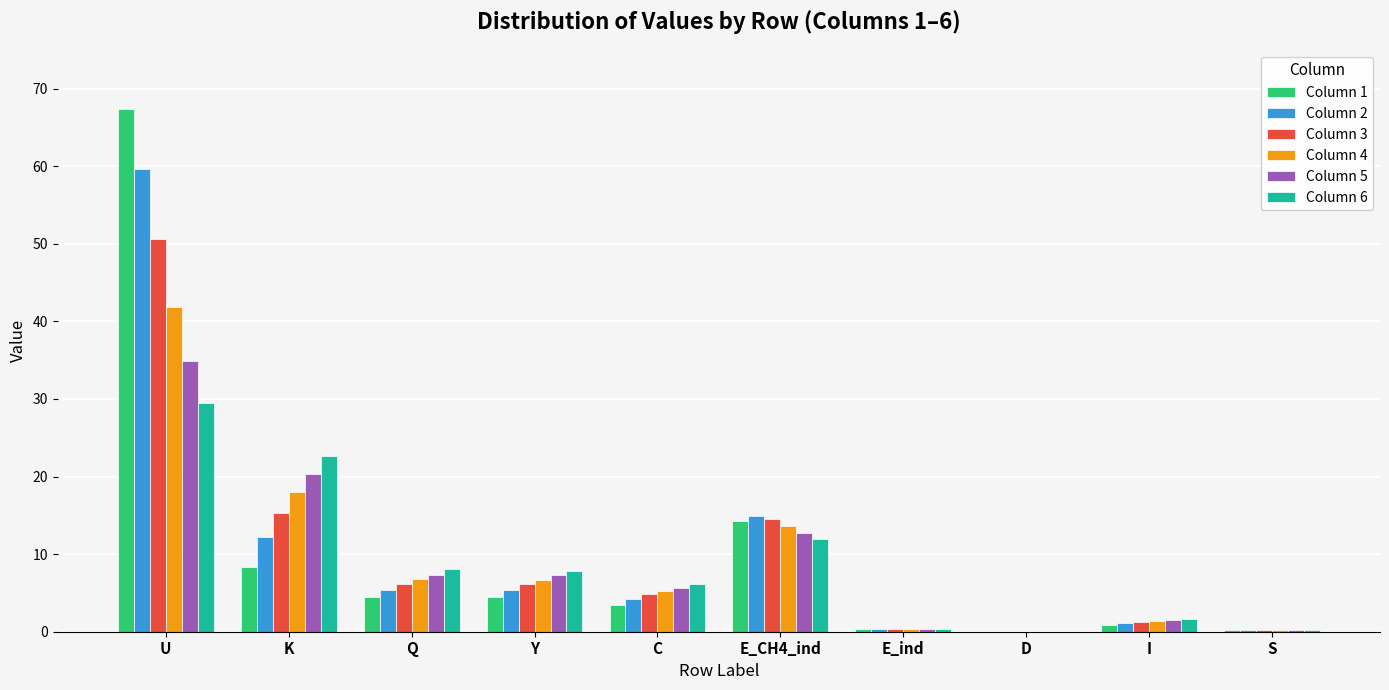

What is the sum of all Column 3 values?

99.5